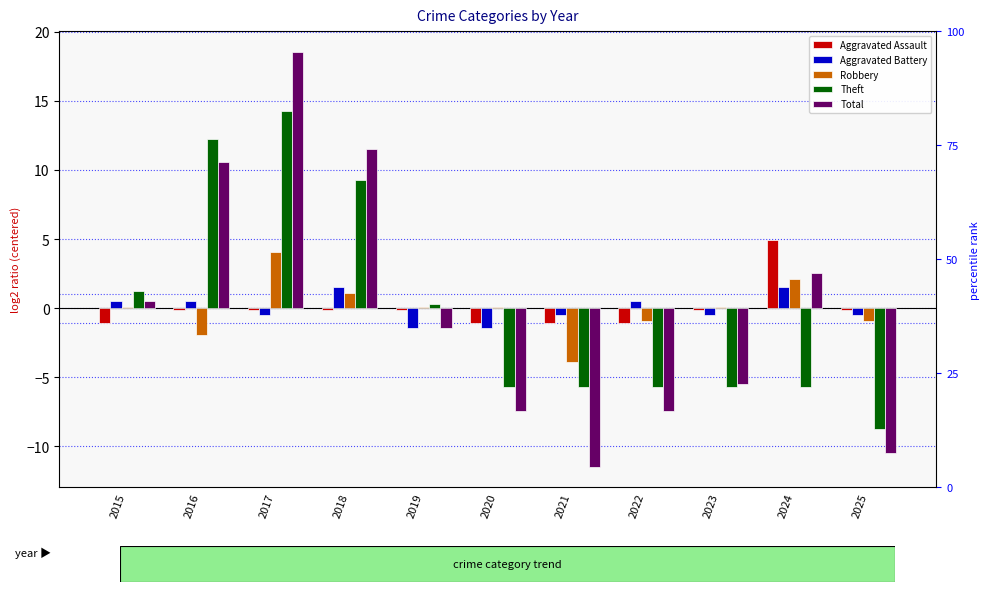

True or false: Robbery has a value of -0.3 at 2025.

False